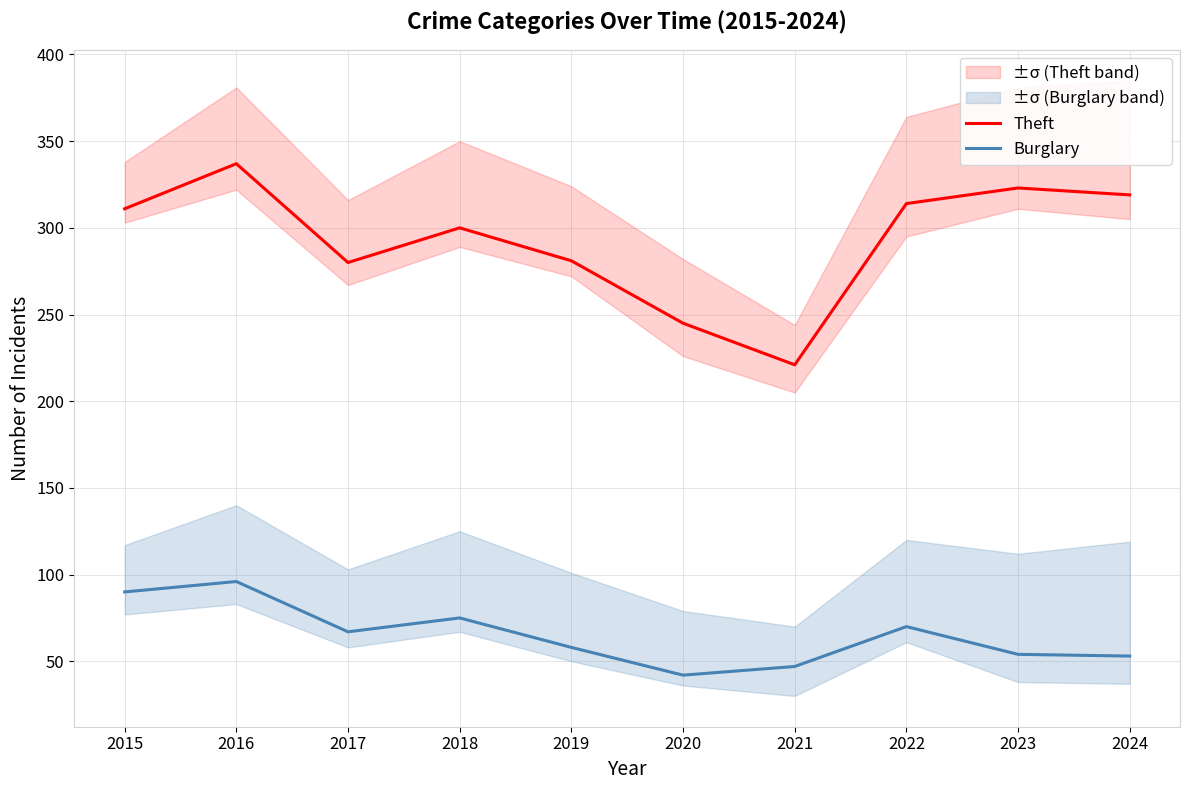

What is the value of the Theft point at the 7th from the left?

221